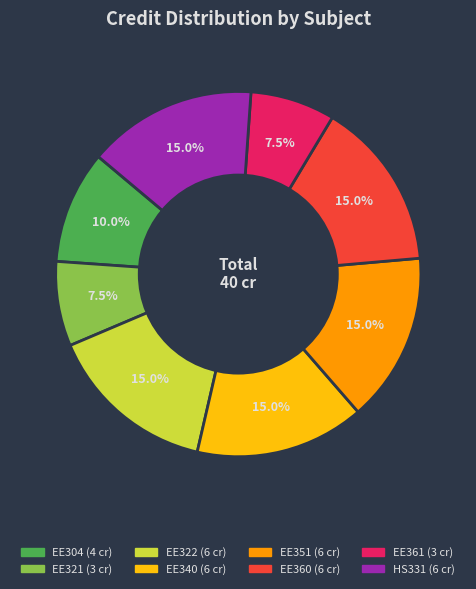

True or false: EE360 accounts for 15% of the total.

True